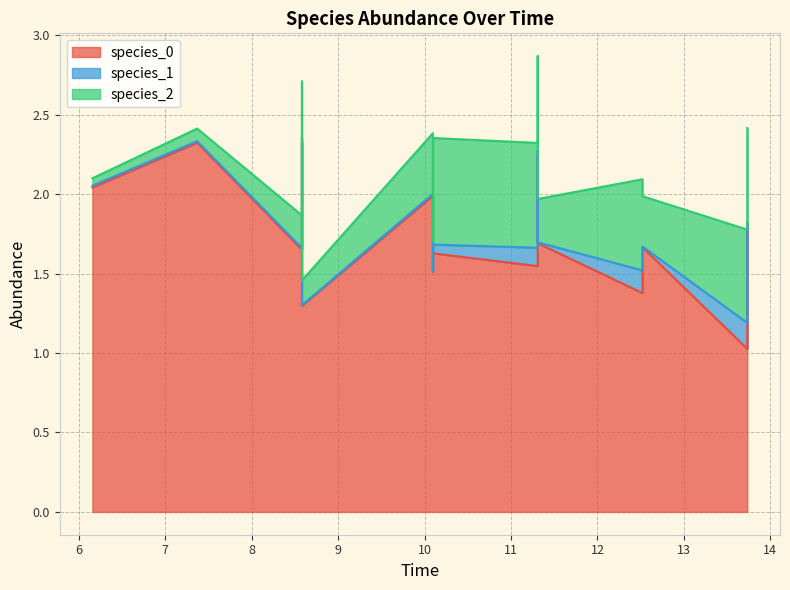

Between 8.58181818181818 and 10.096969696969696, which series saw the biggest shift?

species_0